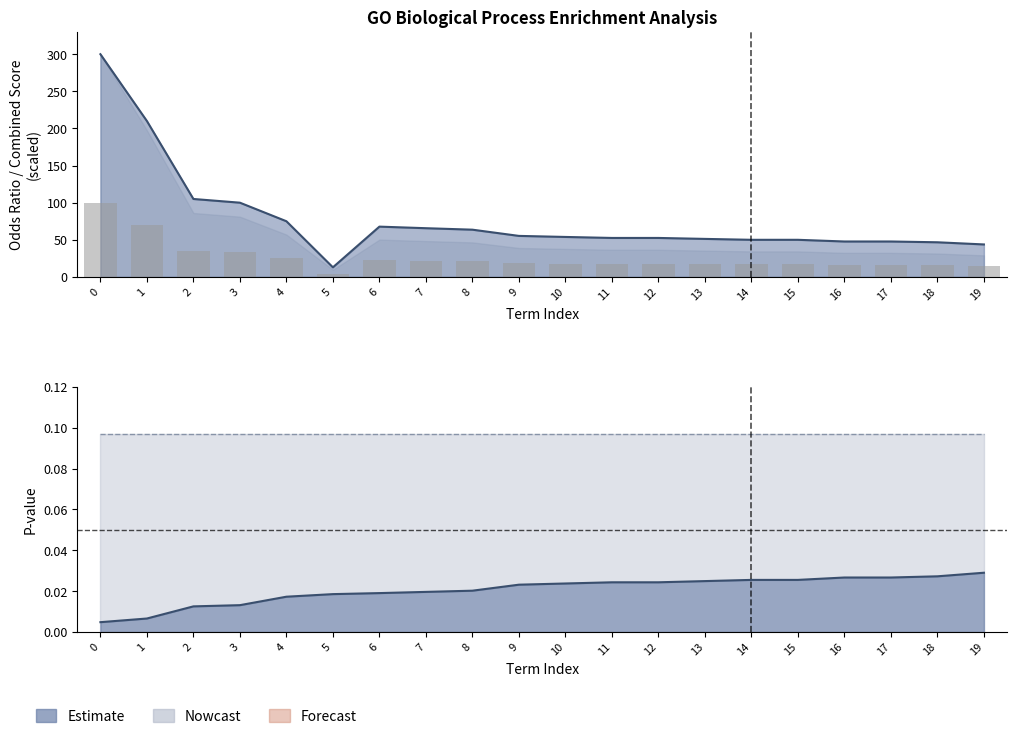

What is the value of the 4th bar from the left?

33.3